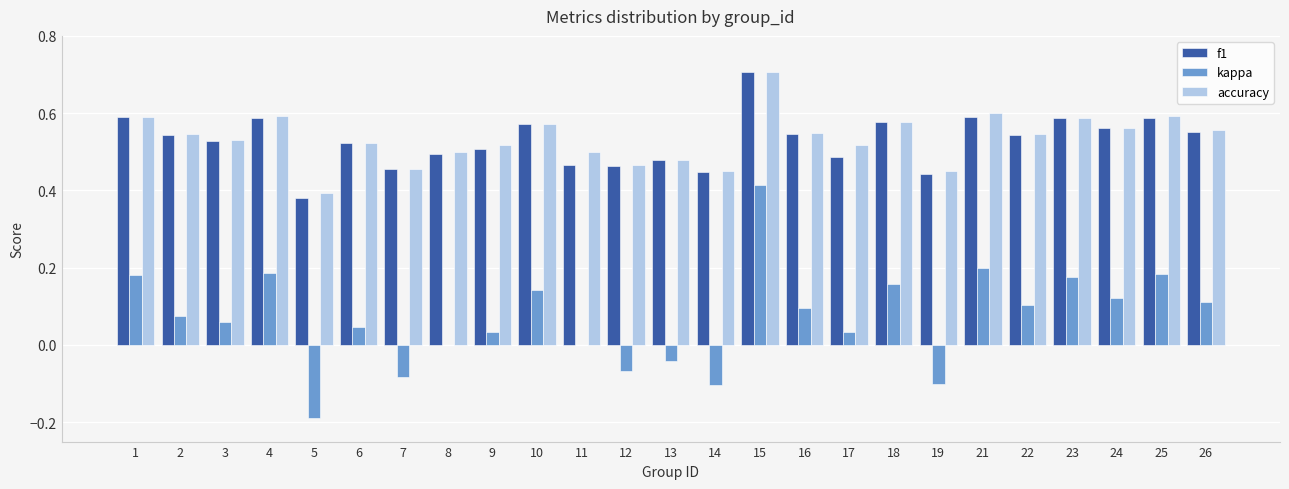

Between 5 and 26, which series saw the biggest shift?

kappa